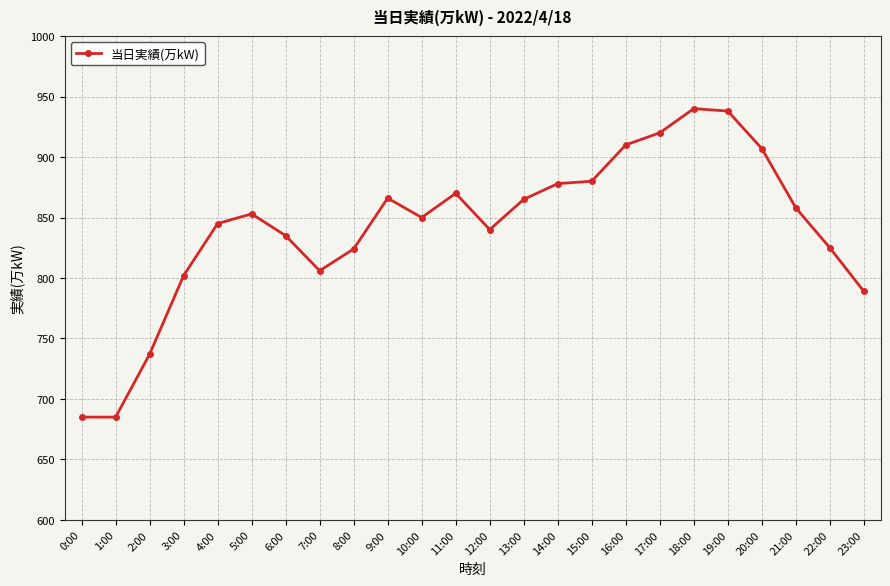

How many lines are shown in the chart?

1